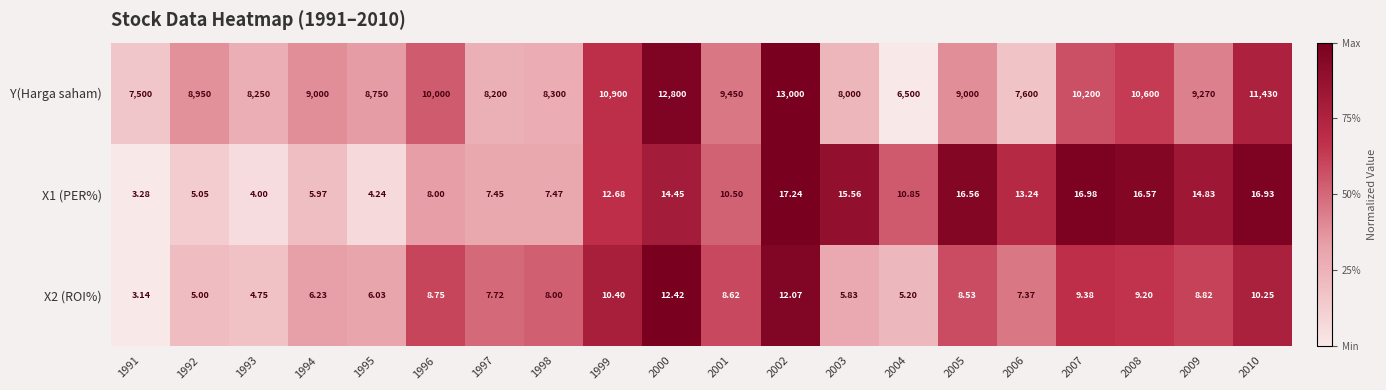

List the series in order of their peak value, highest first.

Y(Harga saham), X1 (PER%), X2 (ROI%)